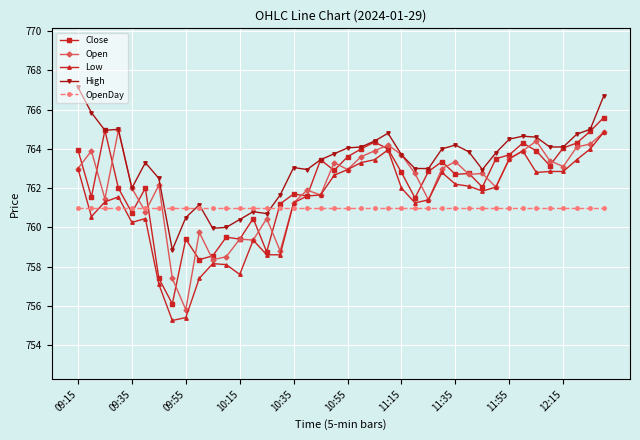

True or false: Low and High cross at least once.

False